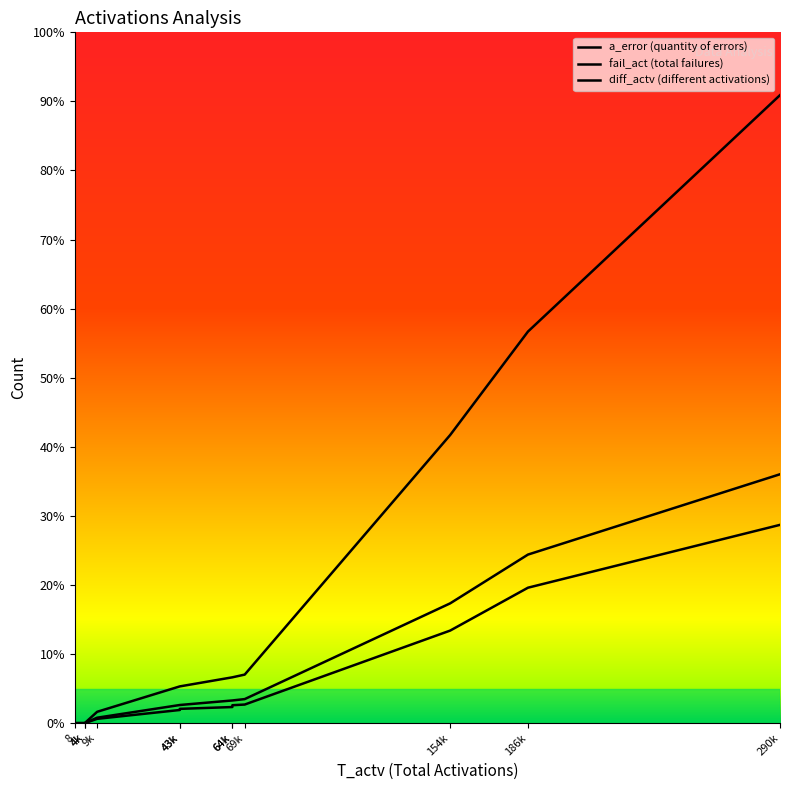

Rank the series by their maximum value, from highest to lowest.

a_error, fail_act, diff_actv